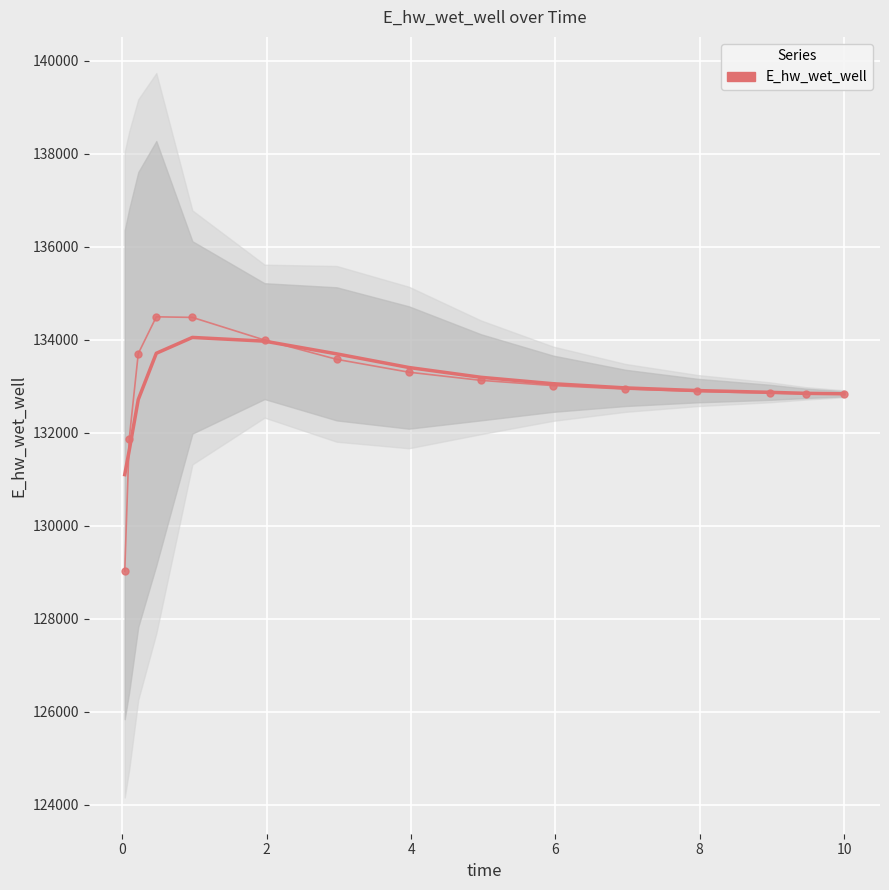

How many distinct data groups are displayed?

1